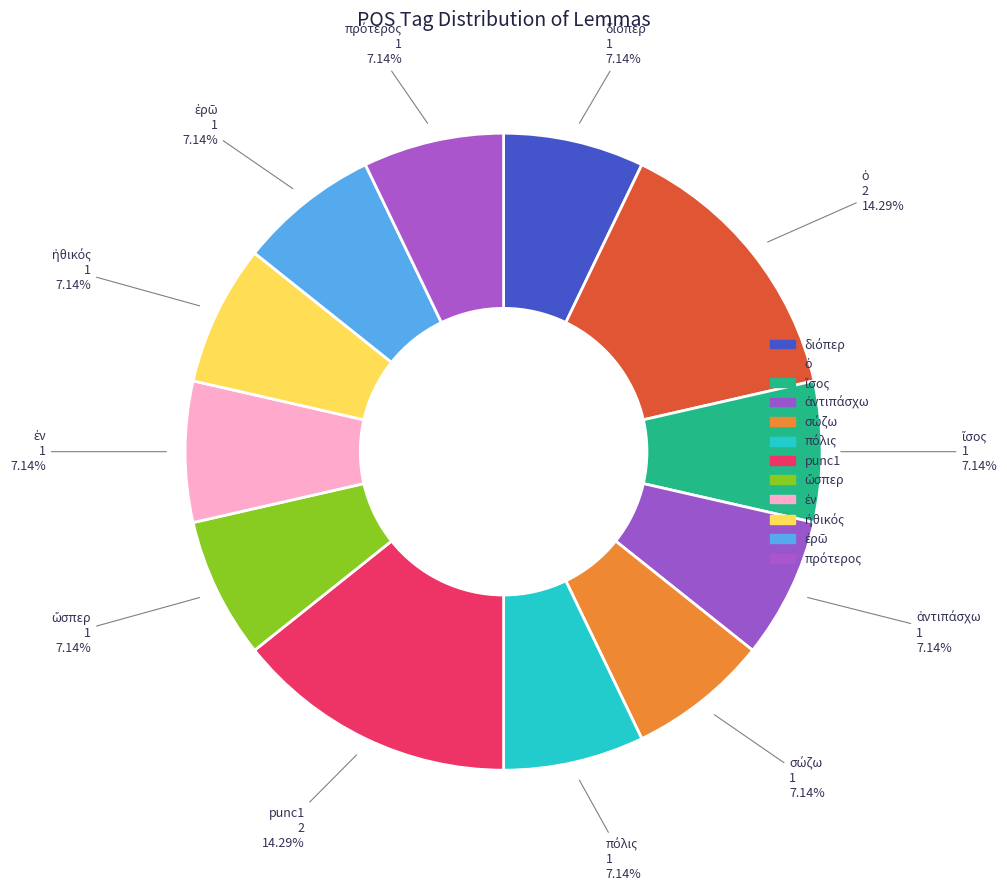

Is there any slice that represents more than half of the pie?

No